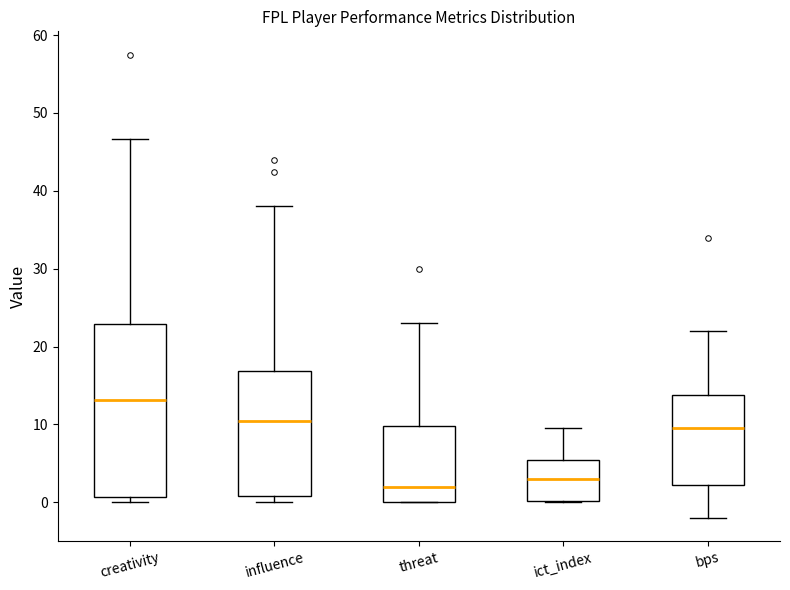

Where is the lower edge of the box for bps on the y-axis? The values are not printed on the chart, so give them approximately, as read against the axis.

2